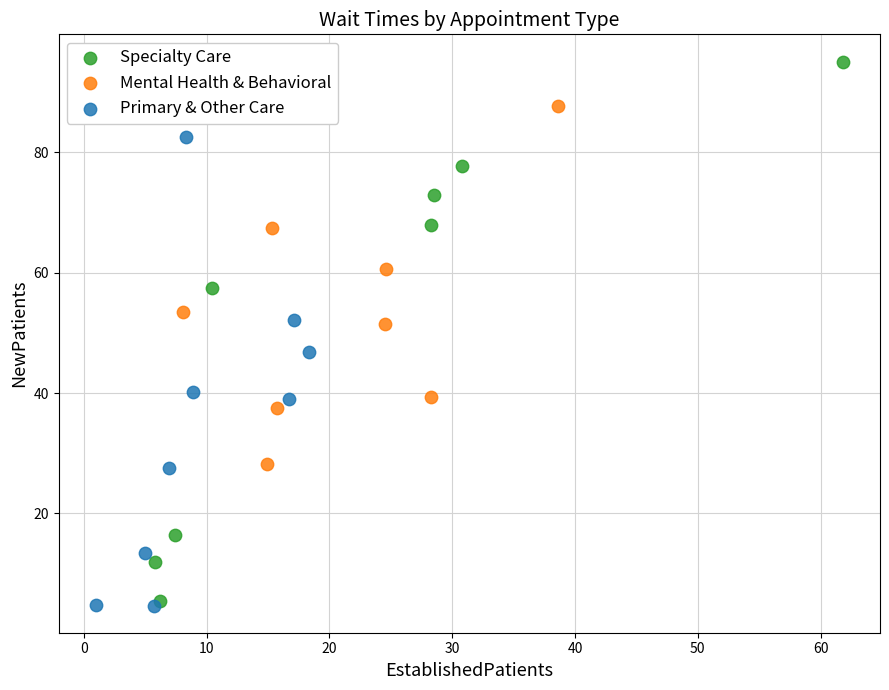

Which series contains the highest Y value?

Specialty Care